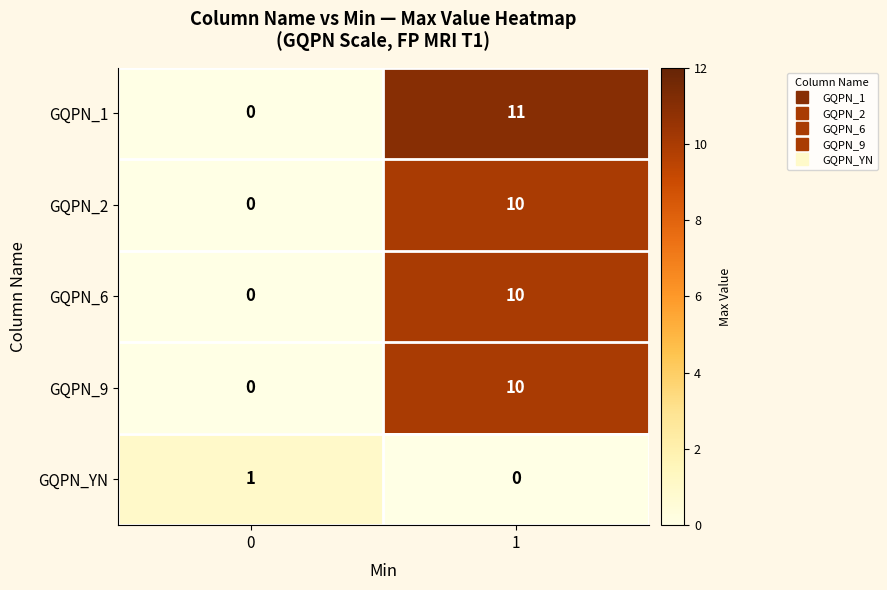

How many distinct data groups are displayed?

5